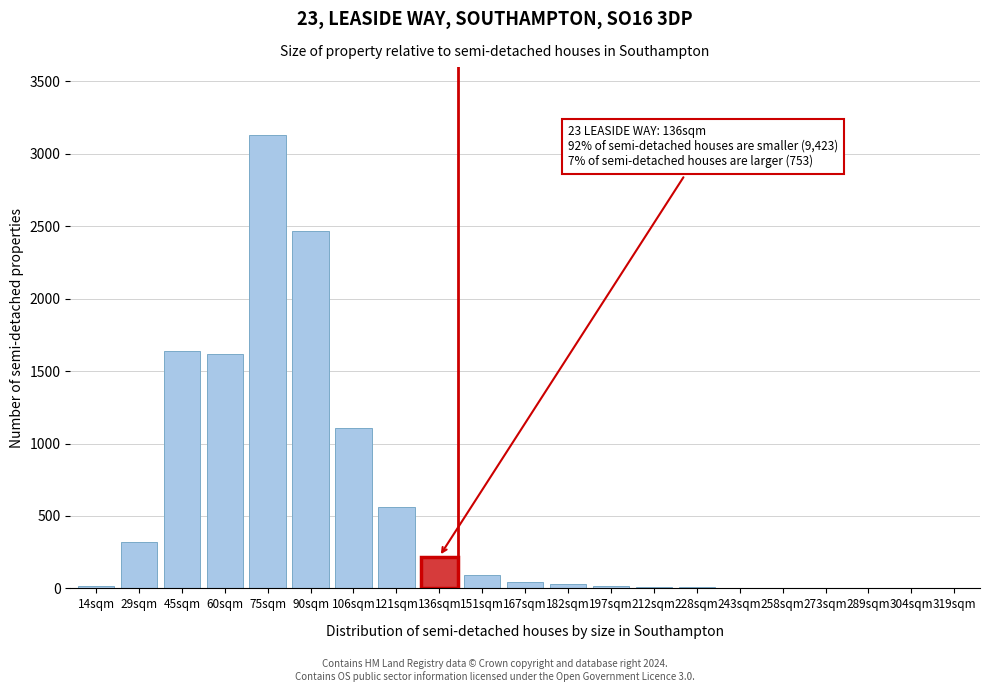

What is the greatest value displayed?

3130